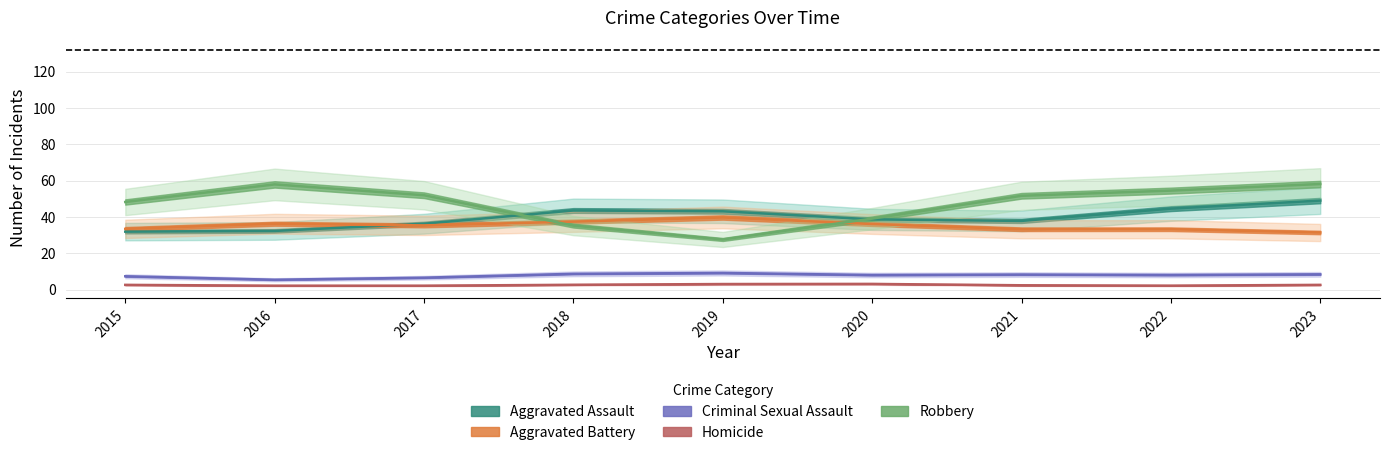

What is the lowest value of the Criminal Sexual Assault series?

5.5